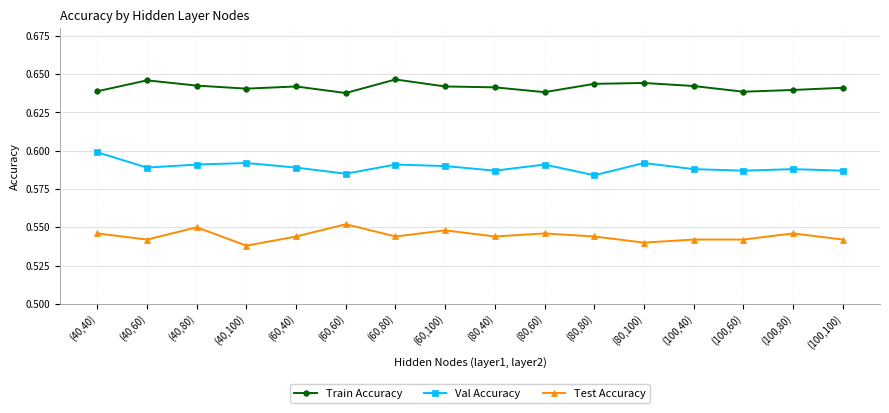

Count the Test Accuracy values in the range 0 to 1.

16